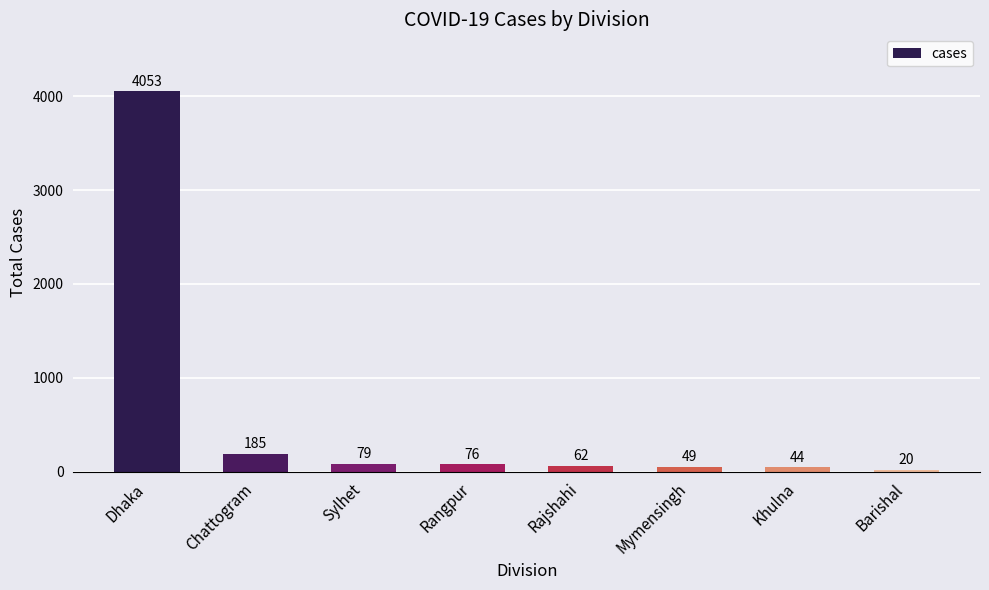

Does the chart contain stacked bars?

No